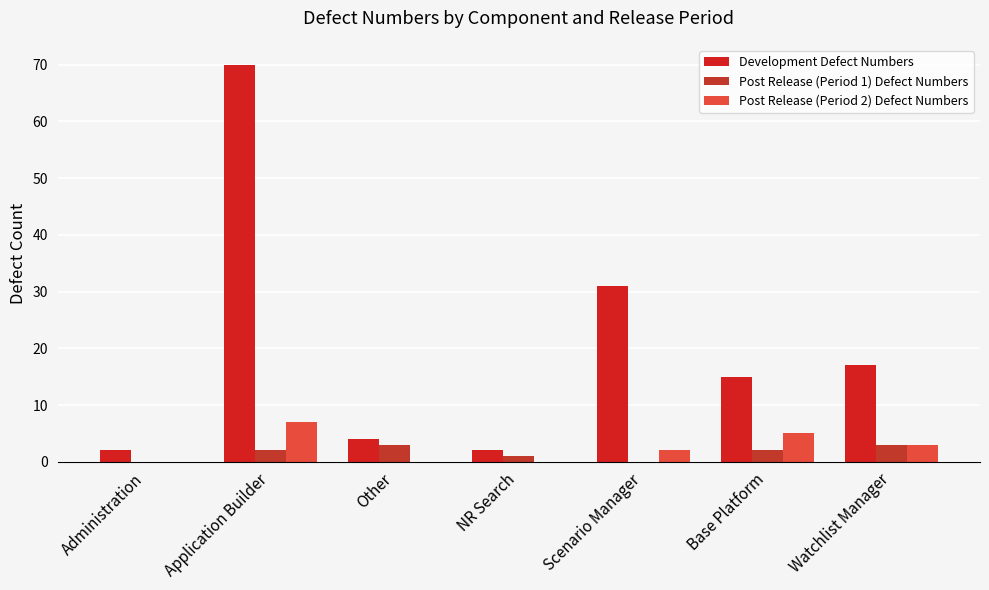

Which category has the highest value across all series?

Application Builder